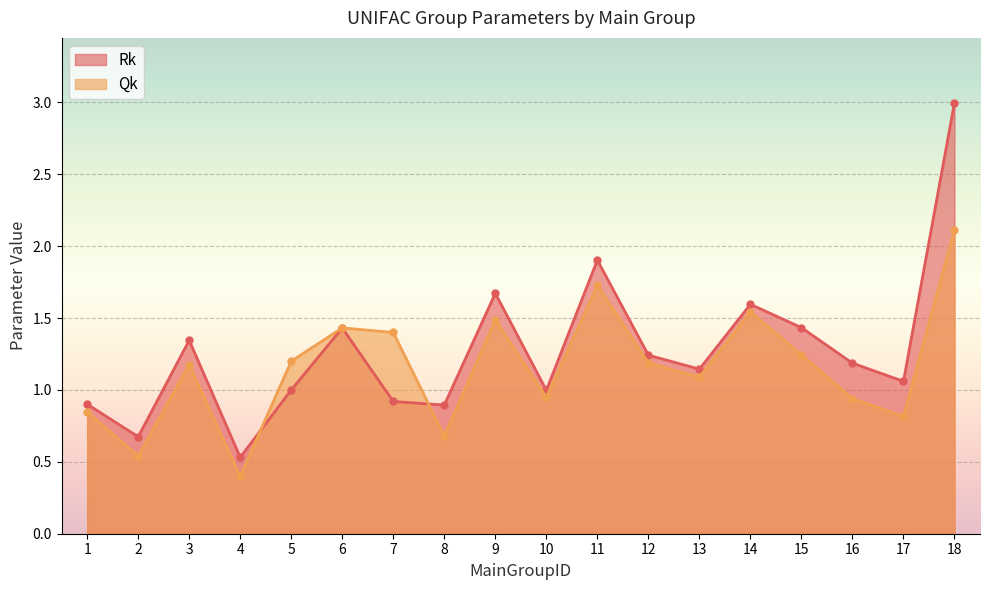

Does the chart display data point markers on the line(s)?

Yes